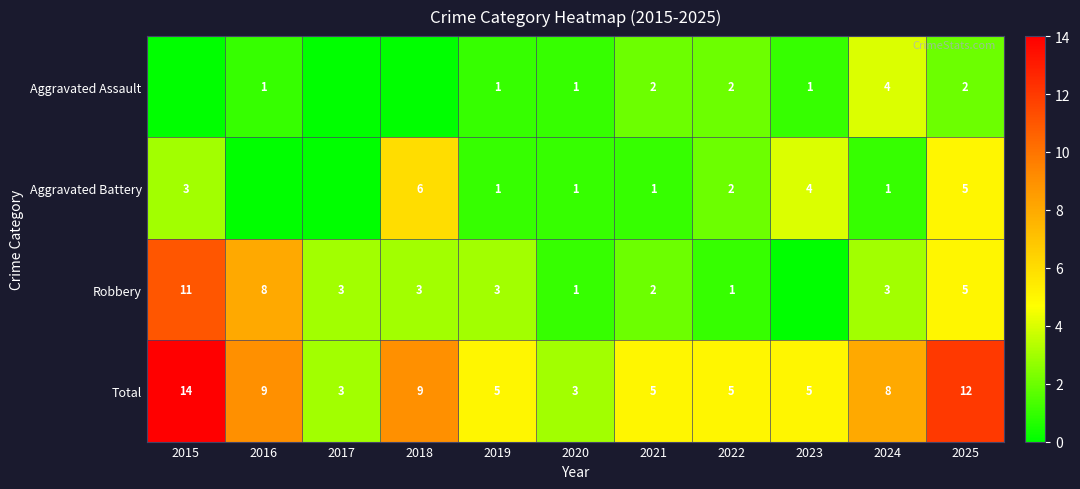

What is the sum of the Aggravated Assault values at 2021 and 2016?

3